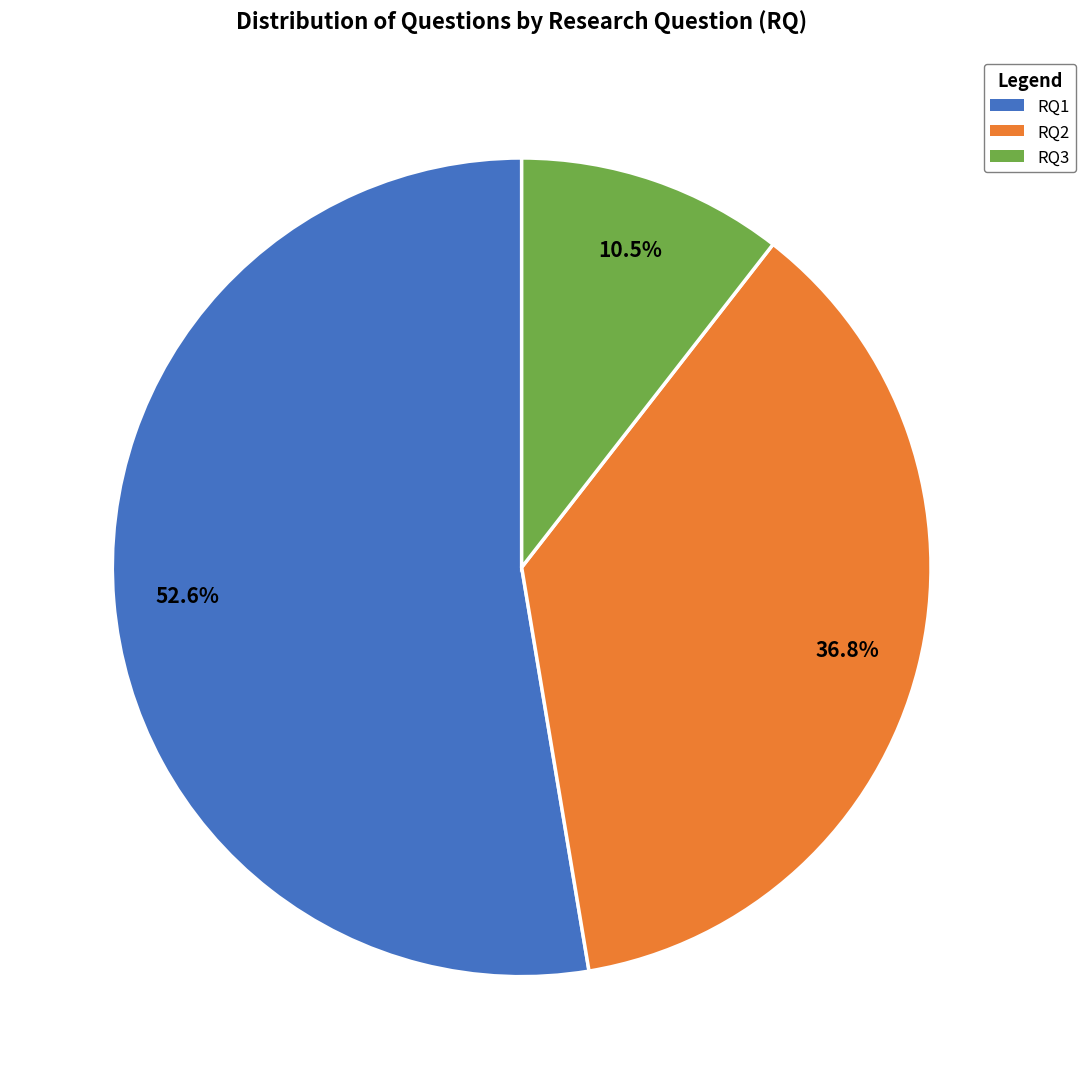

To the nearest percent, what portion does RQ2 represent?

37%